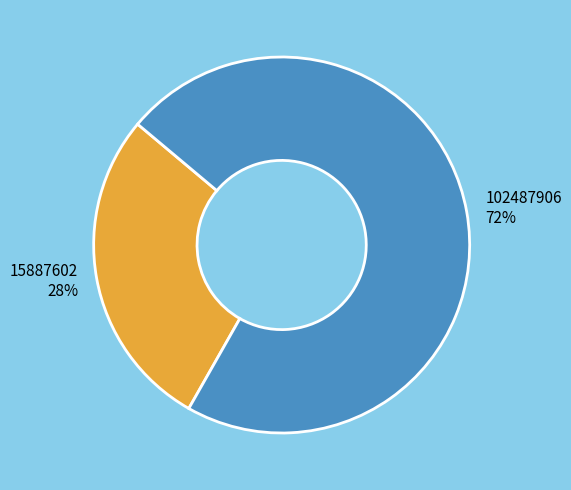

How many slices are in this pie chart?

2